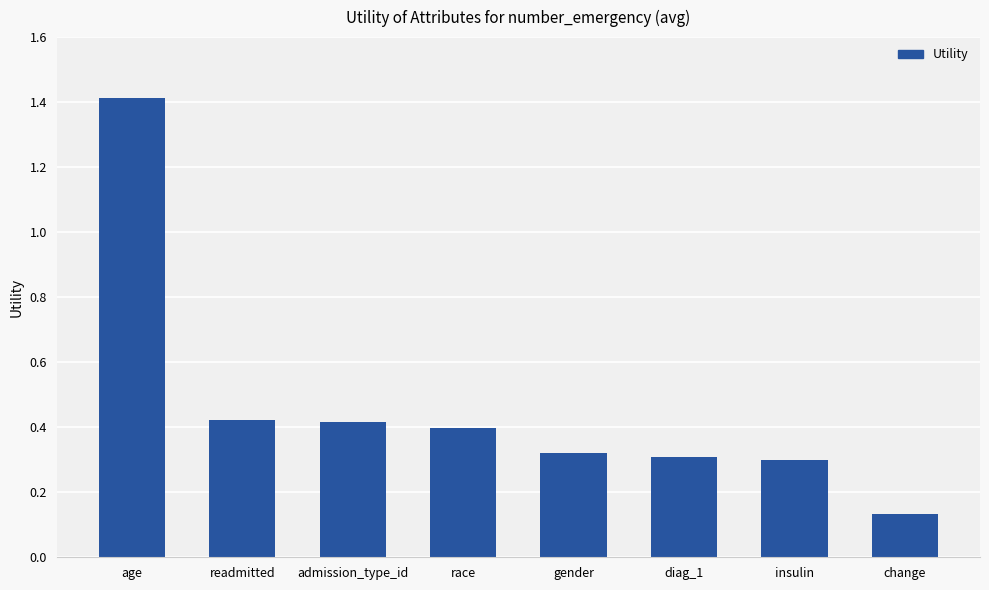

What is the change in value from age to readmitted?

-1.0